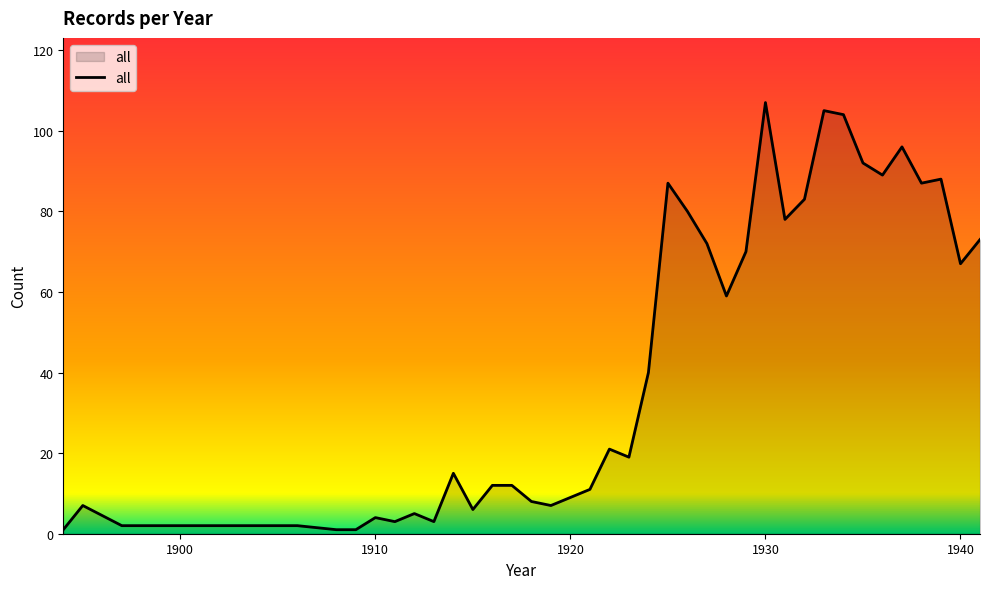

What is the difference between the maximum and minimum values?

106